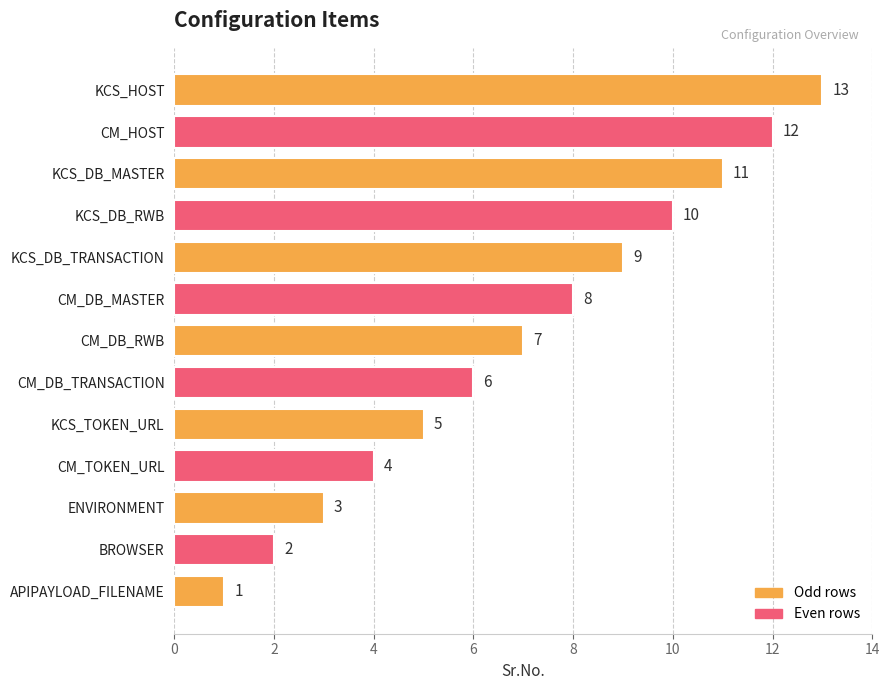

Rank the categories by value from highest to lowest.

KCS_HOST, CM_HOST, KCS_DB_MASTER, KCS_DB_RWB, KCS_DB_TRANSACTION, CM_DB_MASTER, CM_DB_RWB, CM_DB_TRANSACTION, KCS_TOKEN_URL, CM_TOKEN_URL, ENVIRONMENT, BROWSER, APIPAYLOAD_FILENAME